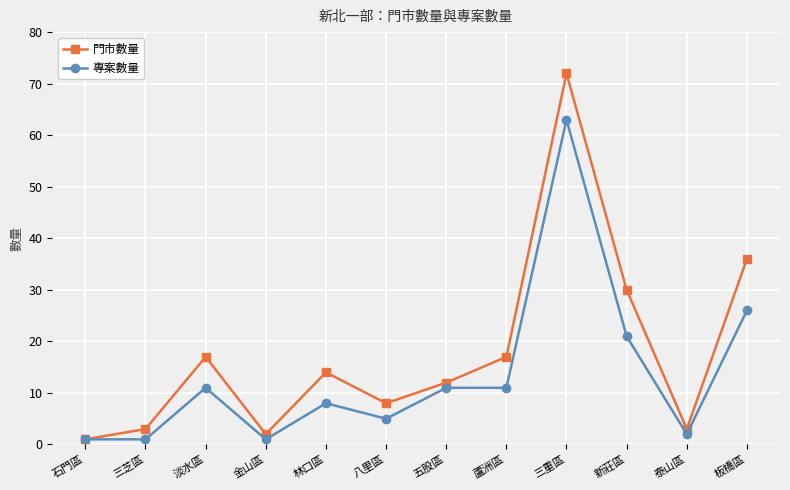

The 門市數量 series shows 17 at 淡水區. True or false?

True